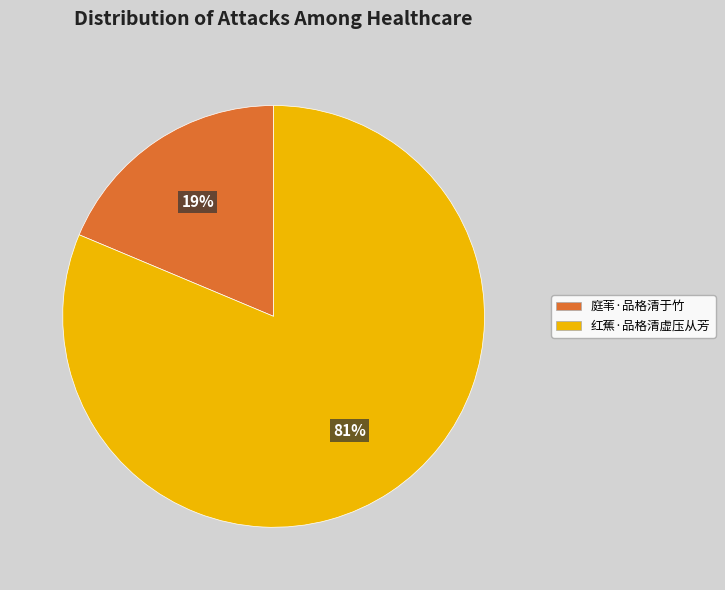

Count the number of slices in the pie.

2